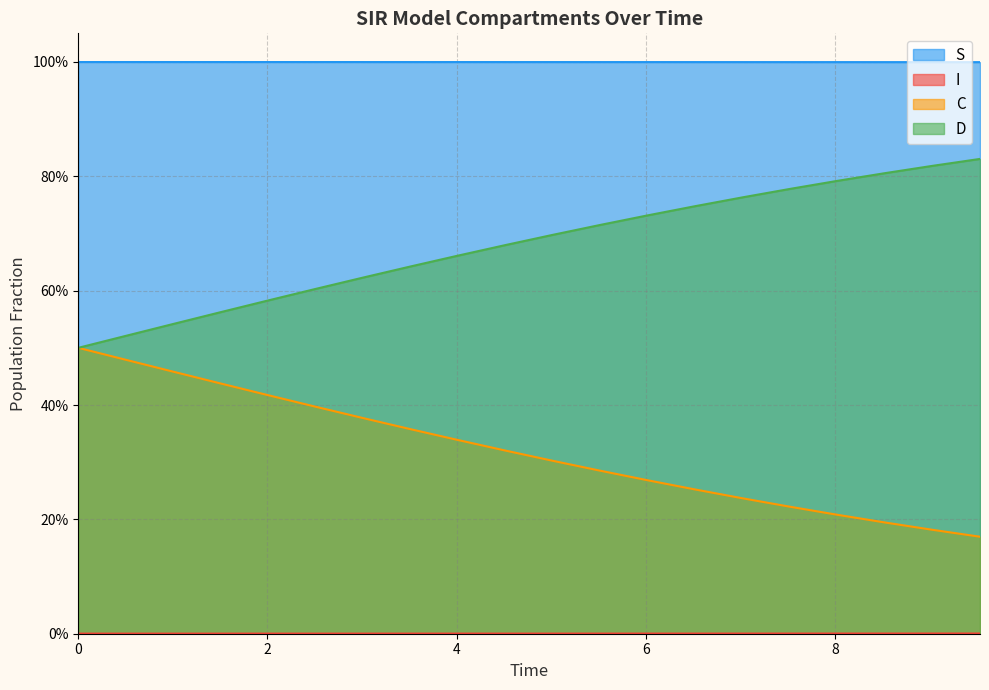

True or false: C and S intersect in this chart.

False